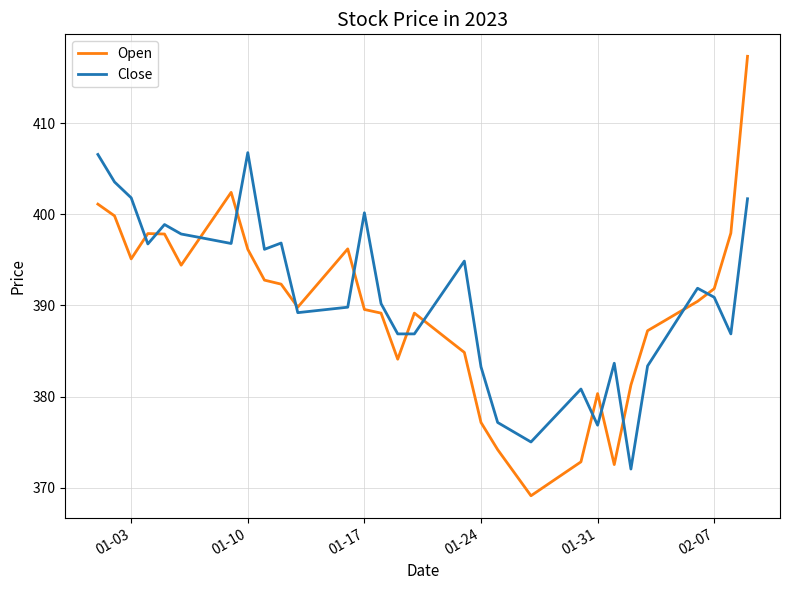

Which series has the widest spread of values?

Open